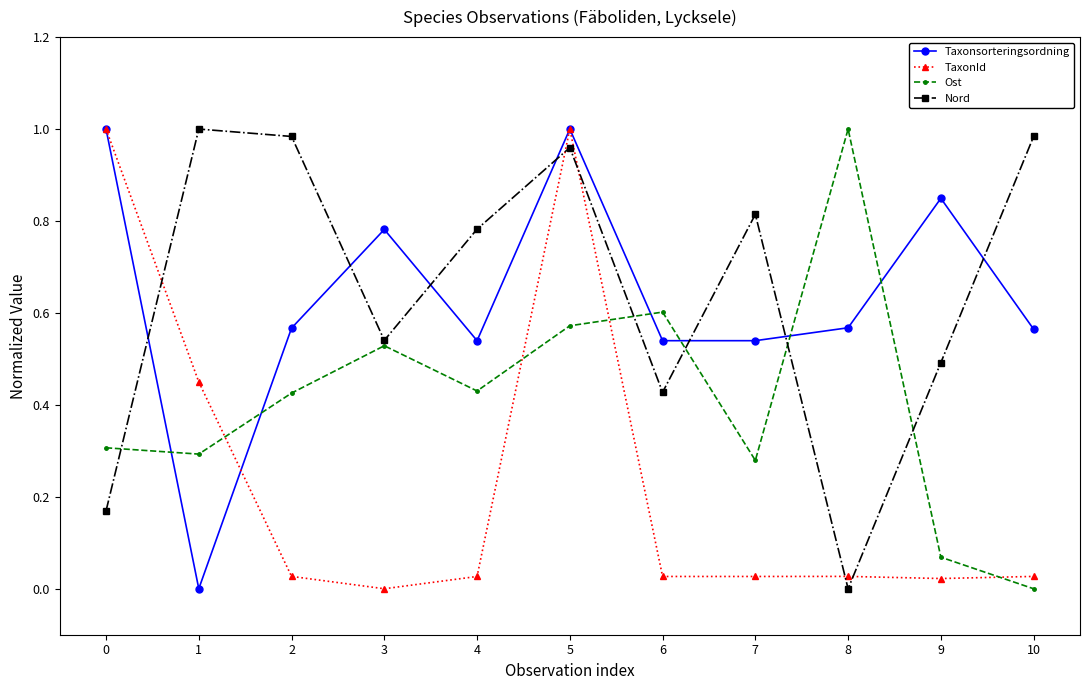

Is the value of Nord at 3 greater than the value of TaxonId at 7?

Yes